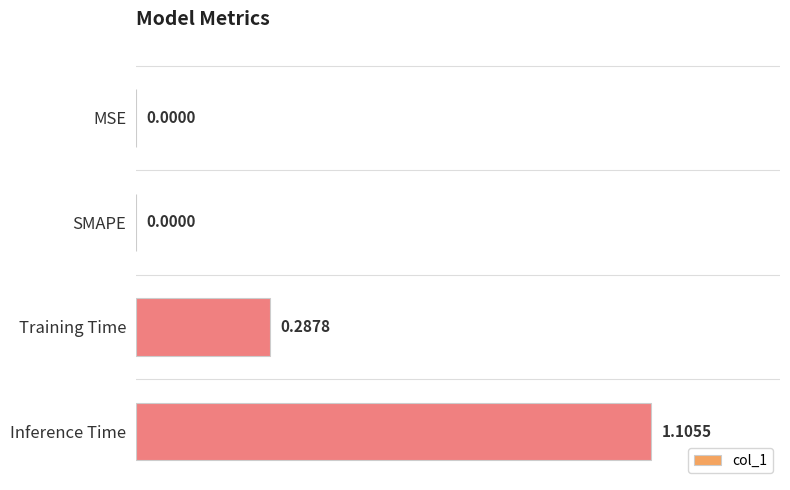

Count the number of data series in this chart.

1